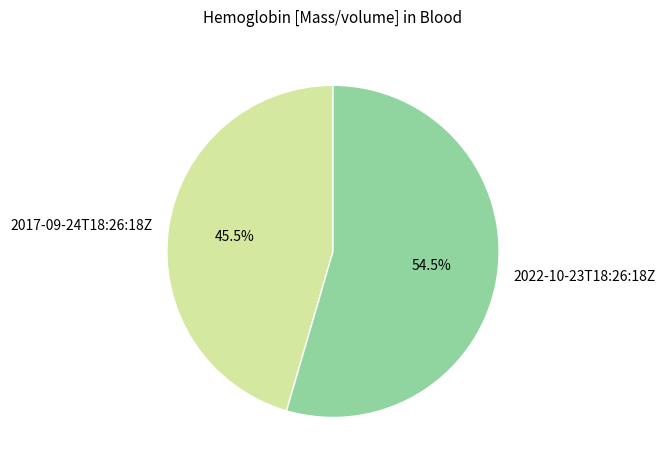

The 2017-09-24T18:26:18Z slice represents 59% of the pie. True or false?

False